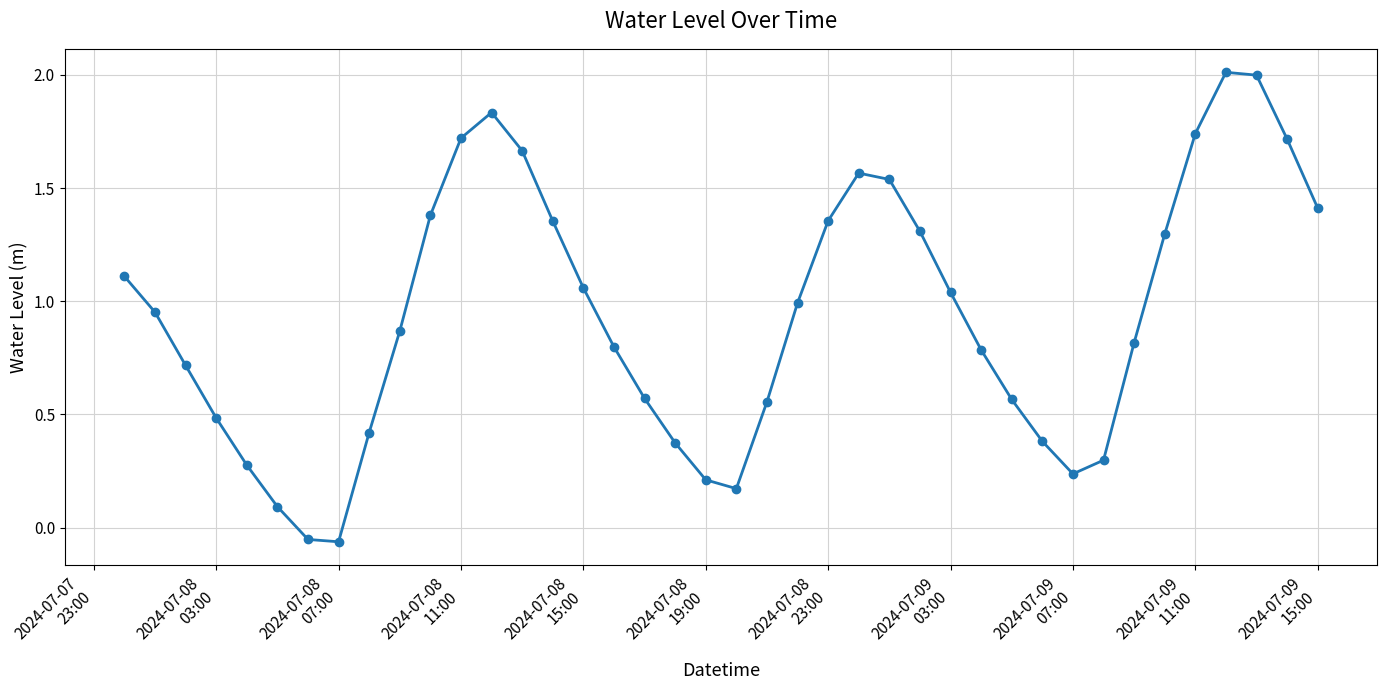

What is the difference between the maximum and minimum values?

2.1